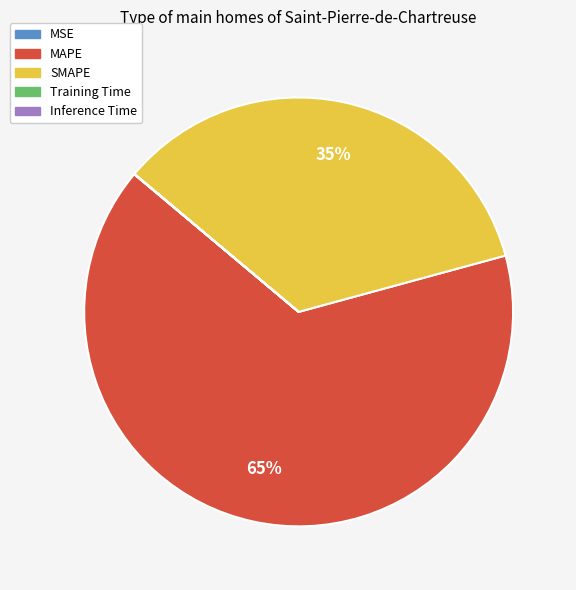

Which has a higher value, MAPE or SMAPE?

MAPE